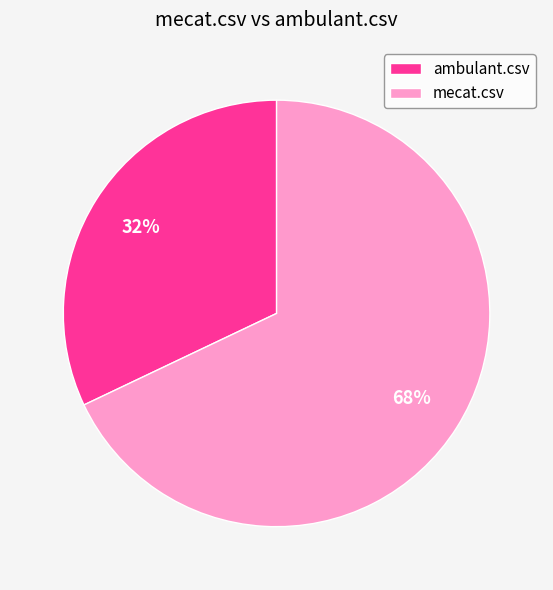

The mecat.csv slice represents 54% of the pie. True or false?

False